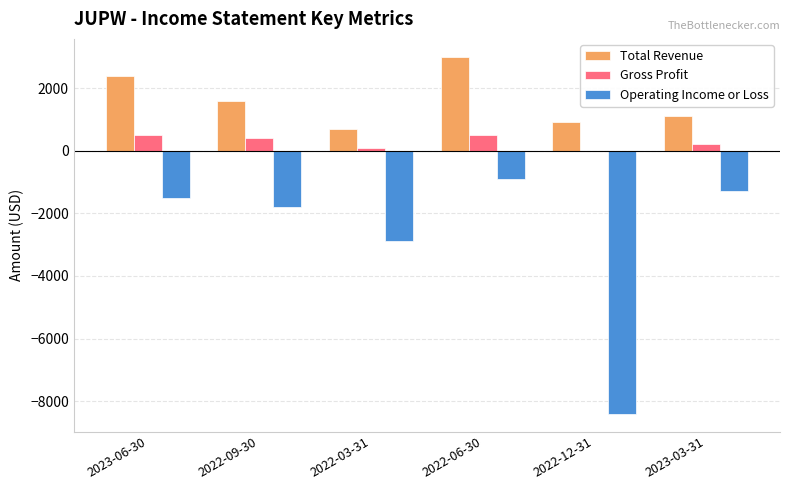

The value of Operating Income or Loss at 2023-03-31 is -1300. True or false?

True